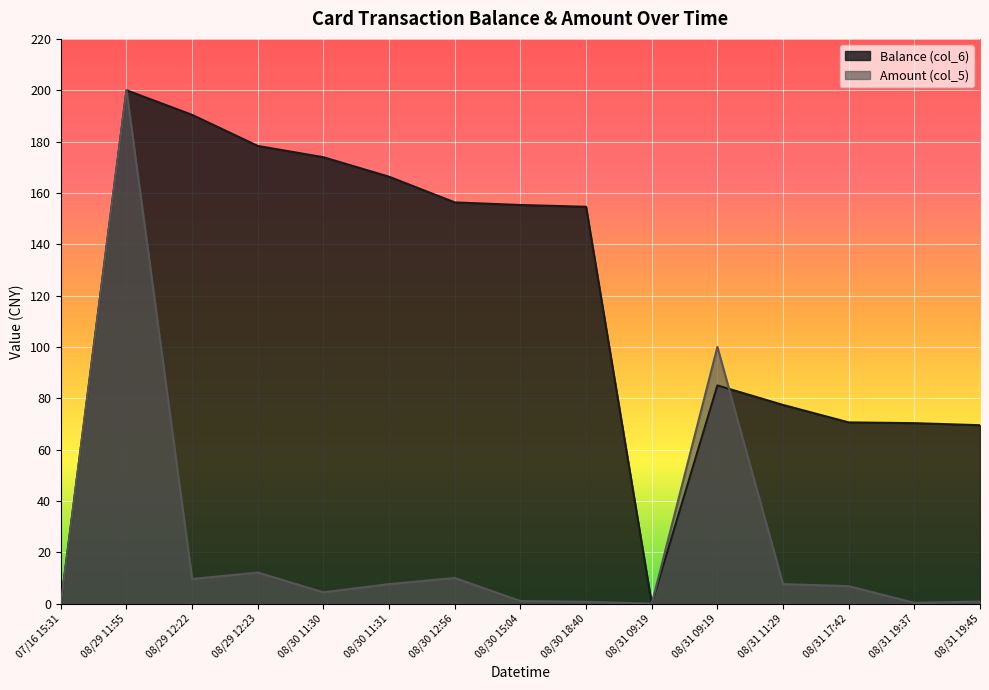

Where does the Balance (col_6) series first go above 154?

08/29 11:55